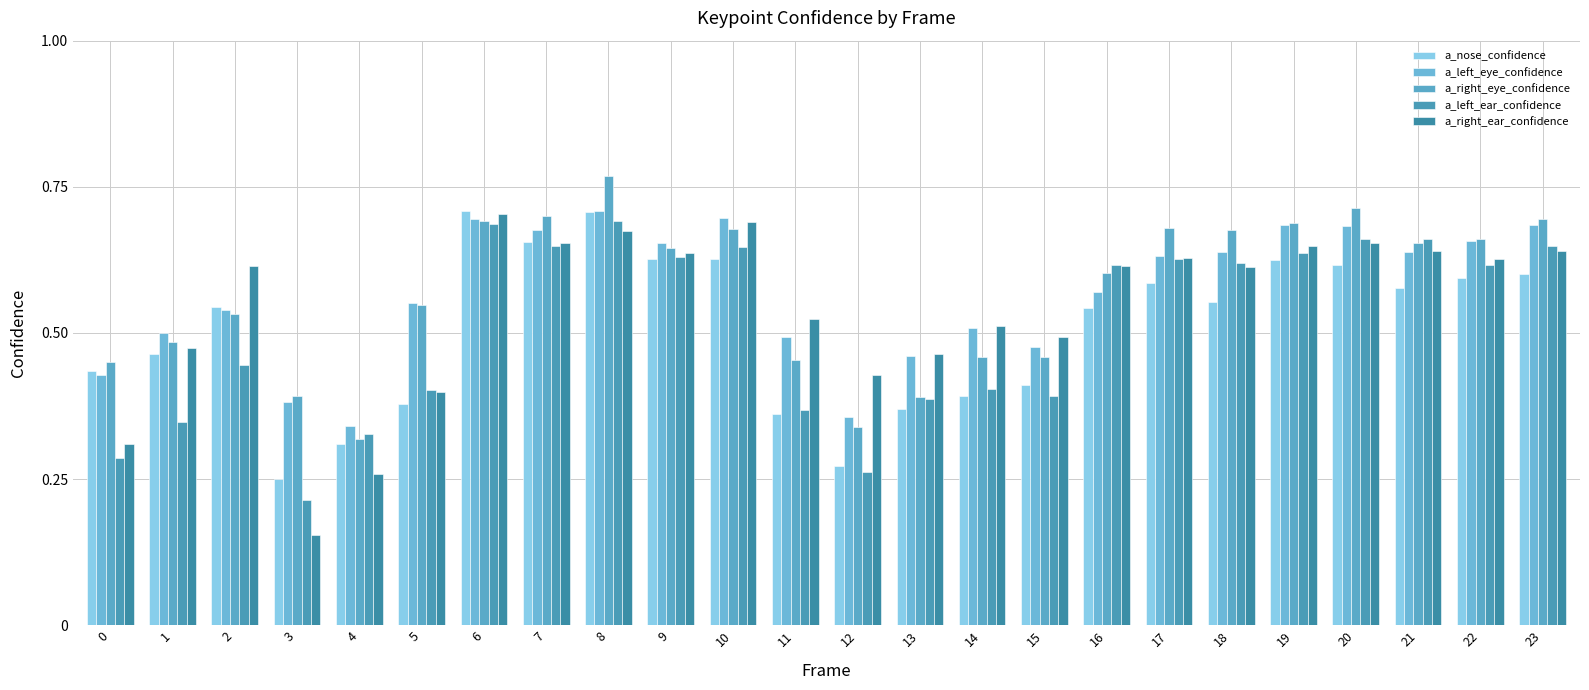

Which category has the highest value across all series?

8